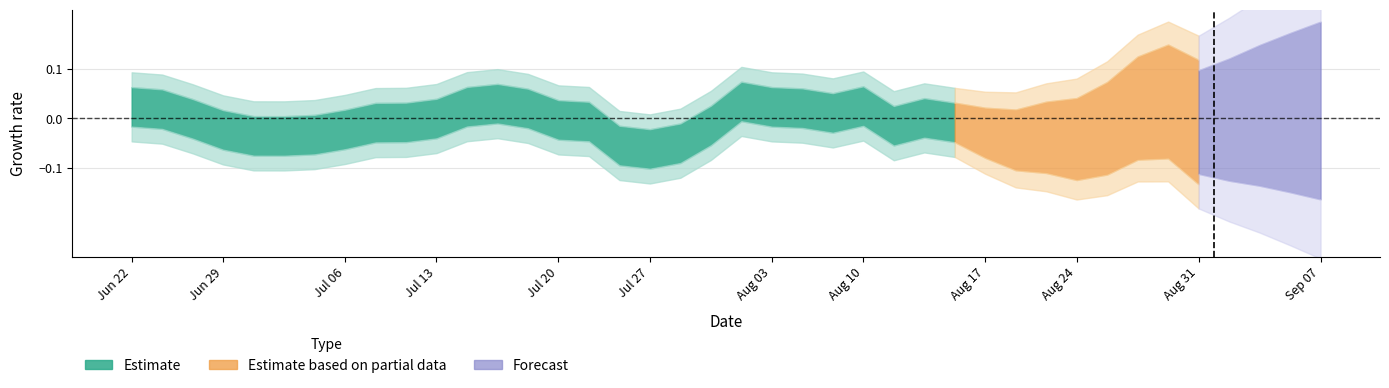

Is it true that actual_bin equals 0.4 at 10?

False